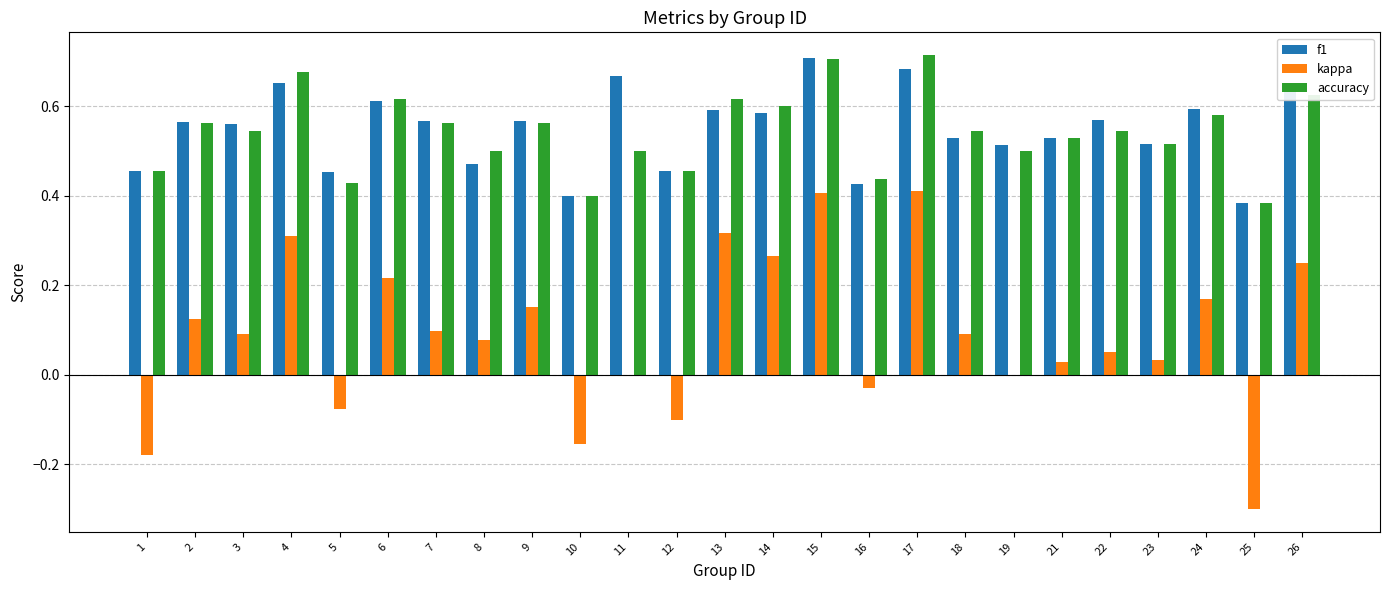

How many groups of bars are there?

25